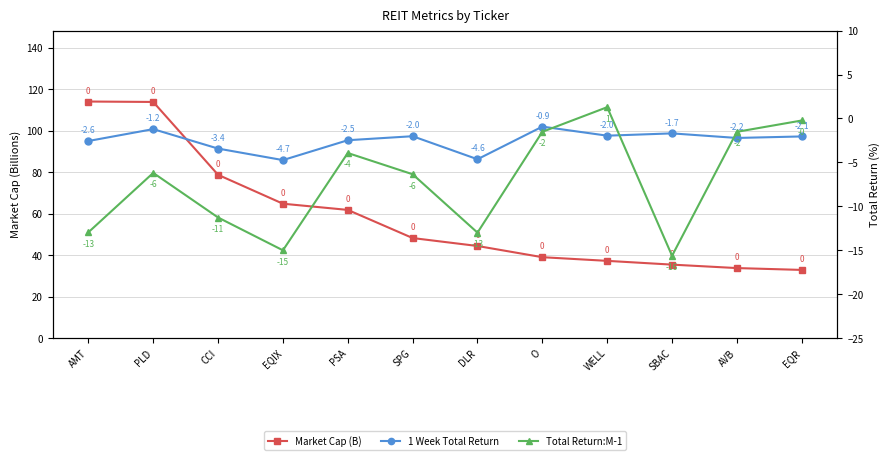

Does the chart display data point markers on the line(s)?

Yes